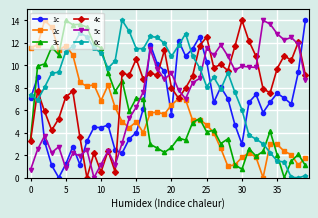

Count the number of categories in the chart.

40